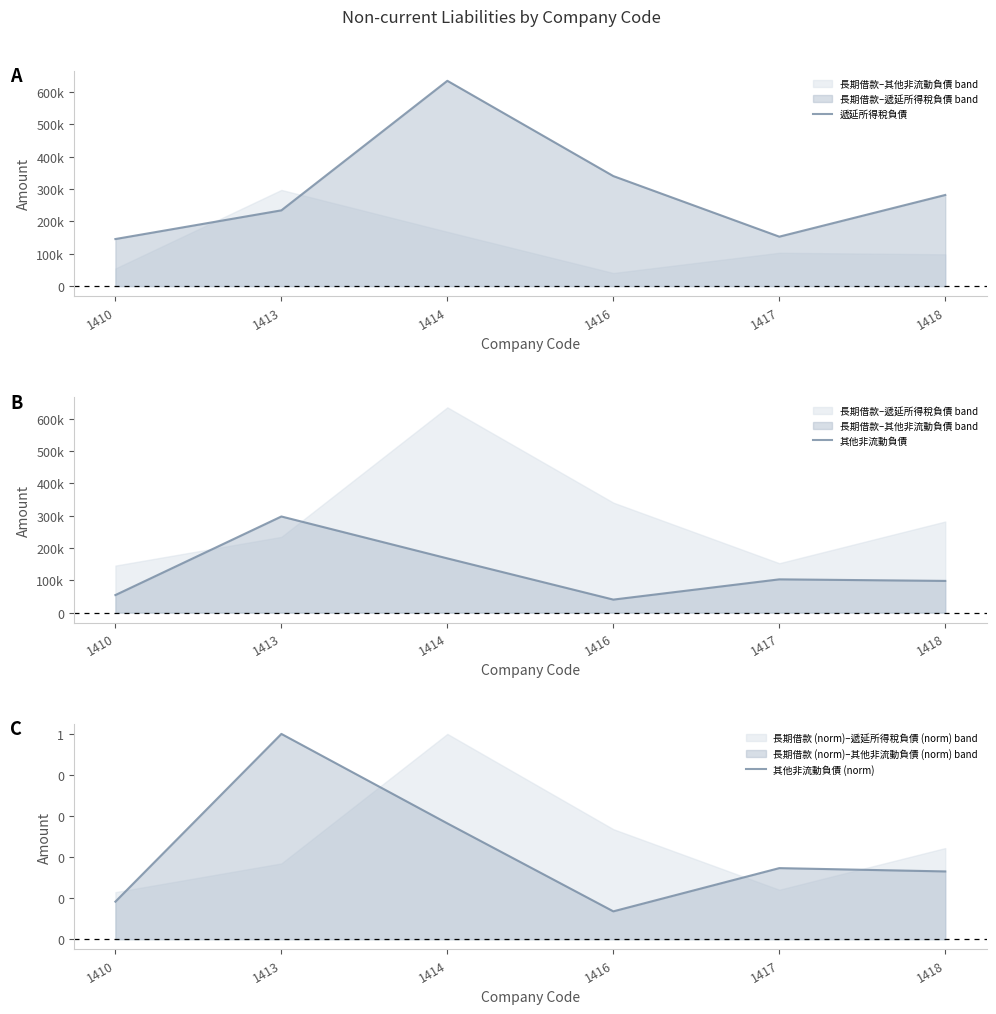

Count the number of categories in the chart.

6